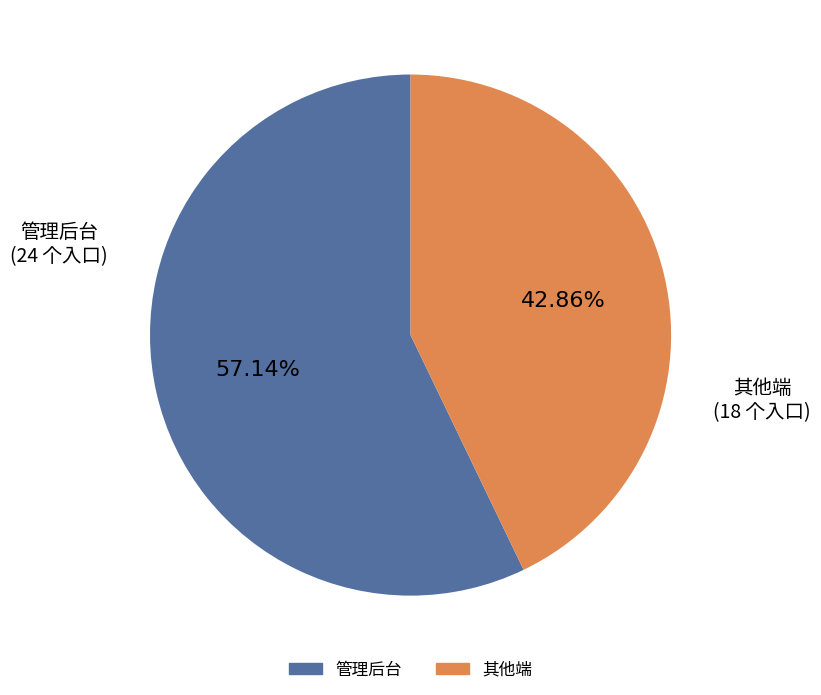

Is there a majority slice in this chart?

Yes